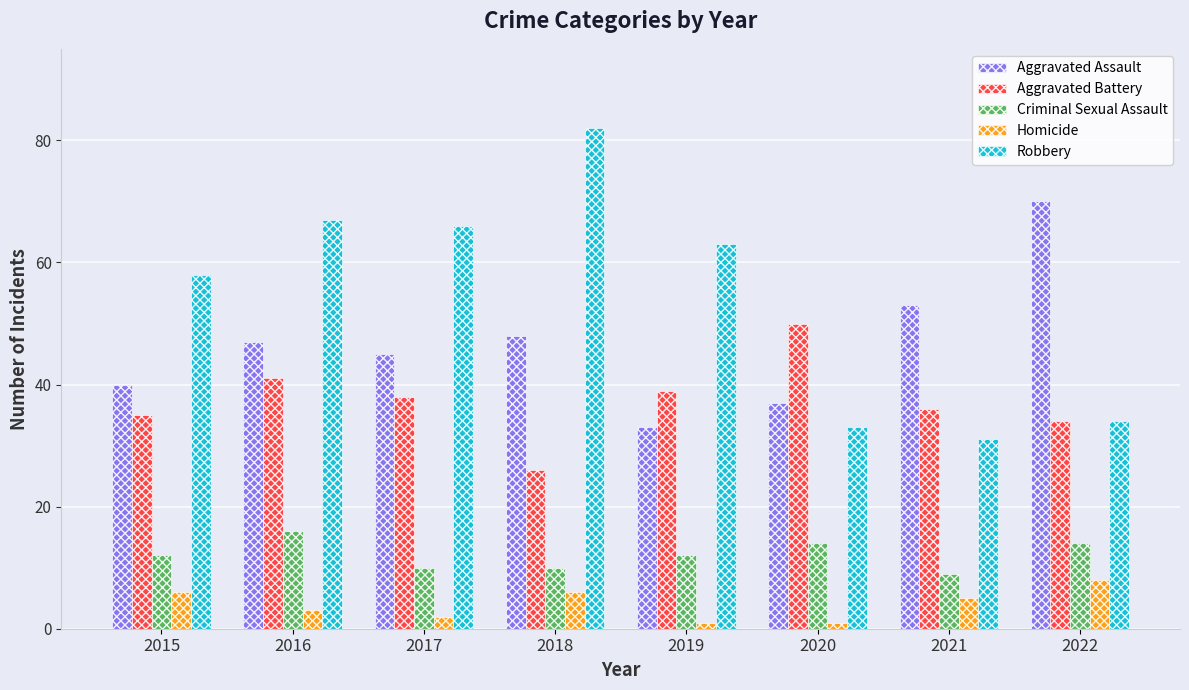

Which series has the largest total across all categories?

Robbery